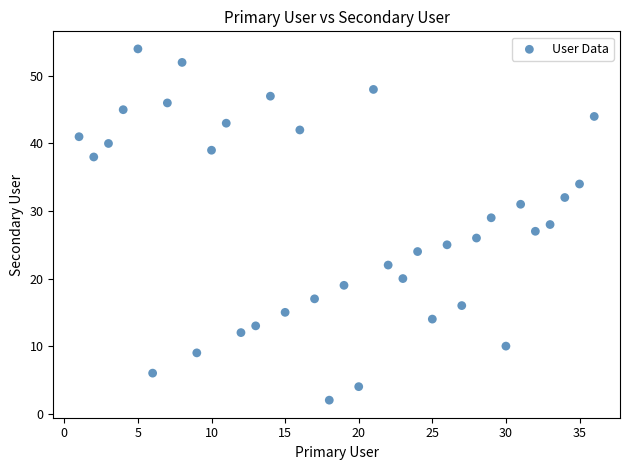

What is the range of X values (max minus min)?

35